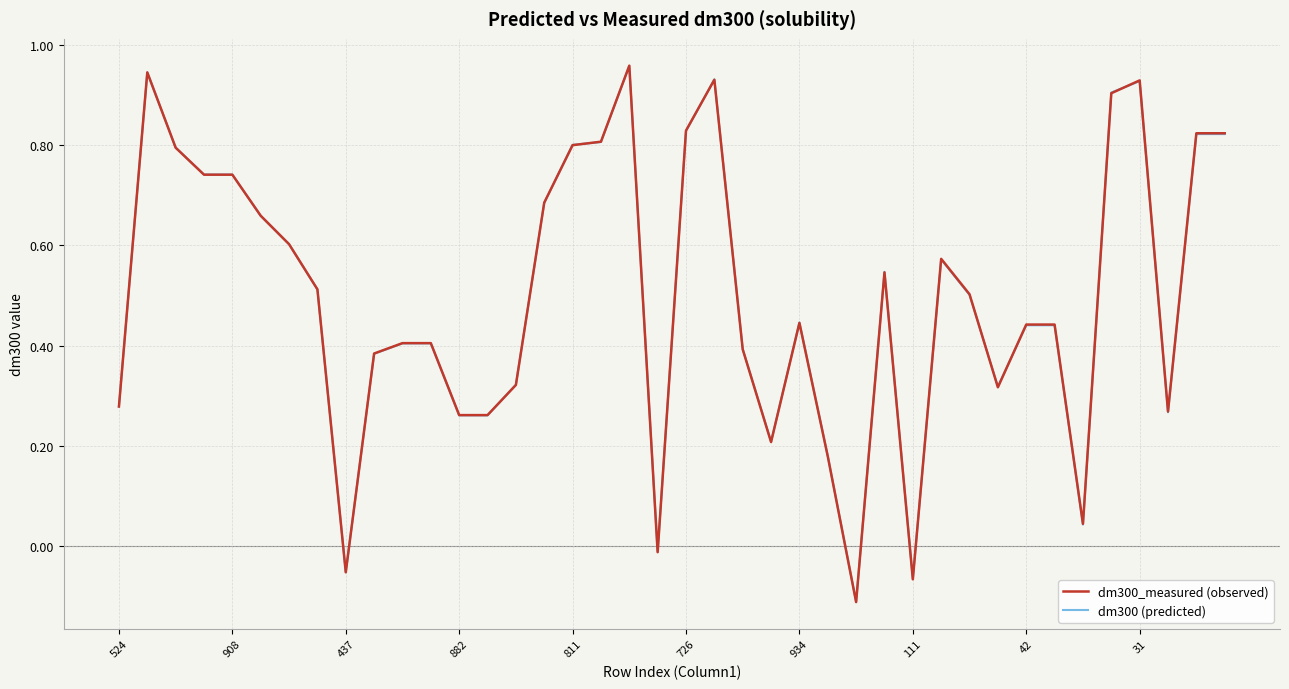

Which series has the widest spread of values?

dm300_measured (observed)